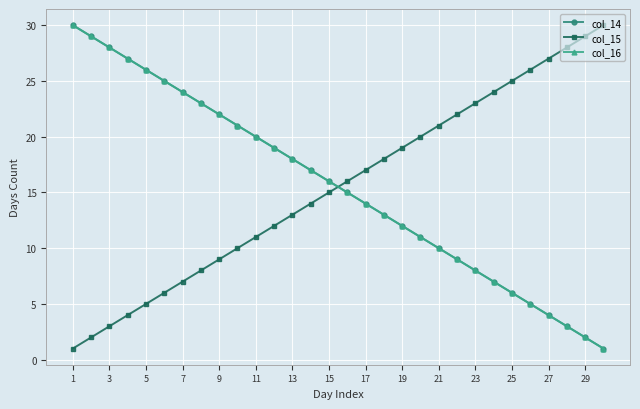

Does the chart have visible grid lines?

Yes